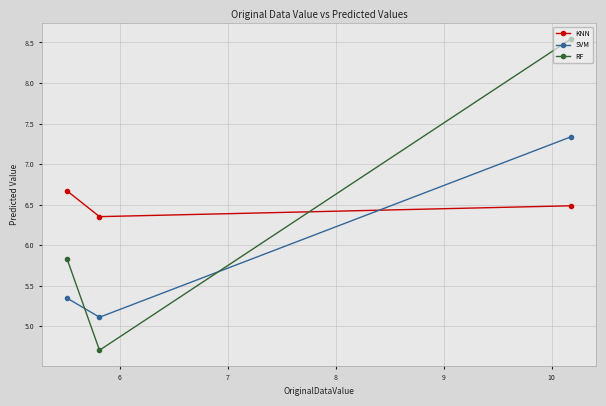

What is the maximum value for KNN?

6.7